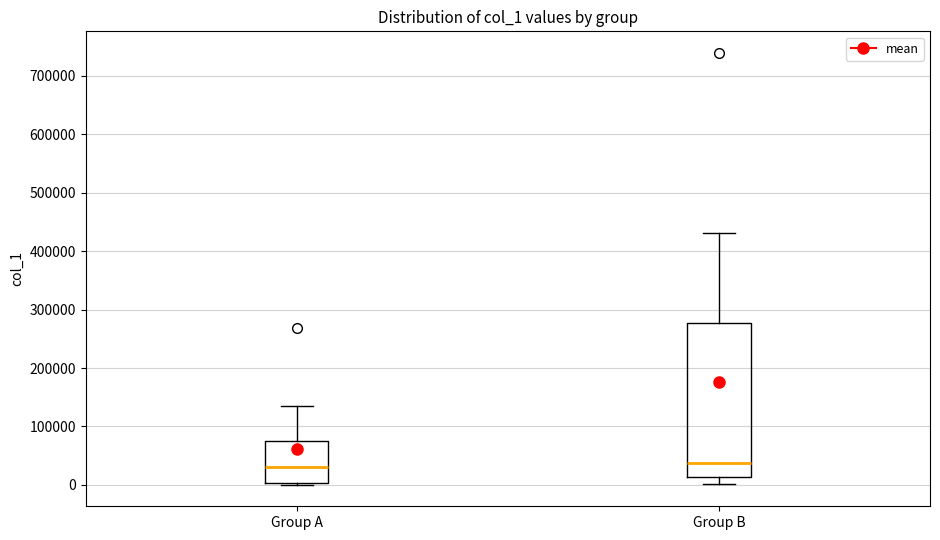

Reading left to right, read every box against the y-axis: the position of its median line, the range the box covers, and the ends of its whiskers. The values are not printed on the chart, so give them approximately, as read against the axis.

Group A: median 30000, box 0 to 70000, whiskers 0 to 130000
Group B: median 40000, box 10000 to 280000, whiskers 0 to 430000